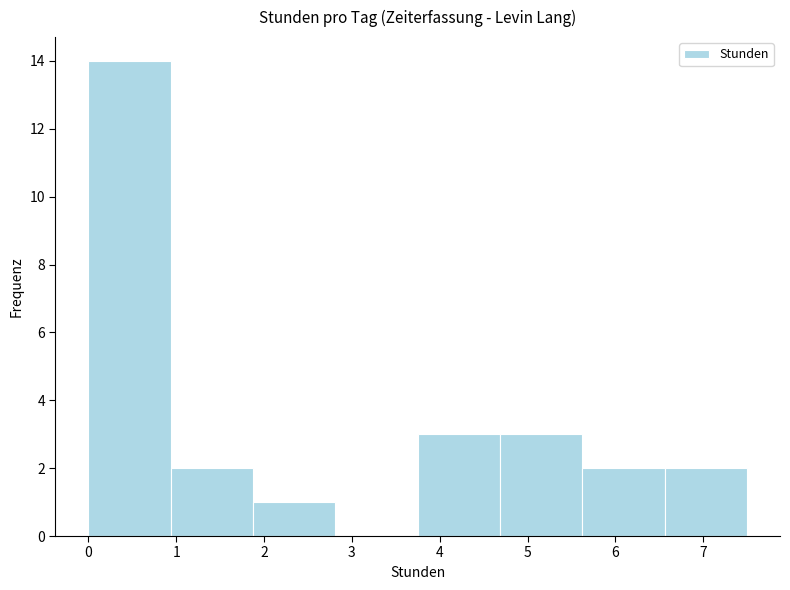

How tall is the bar that spans 4.7 to 5.6 on the x-axis? Neither the bar edges nor the heights are printed on the chart, so give them approximately, as read against the axes.

3